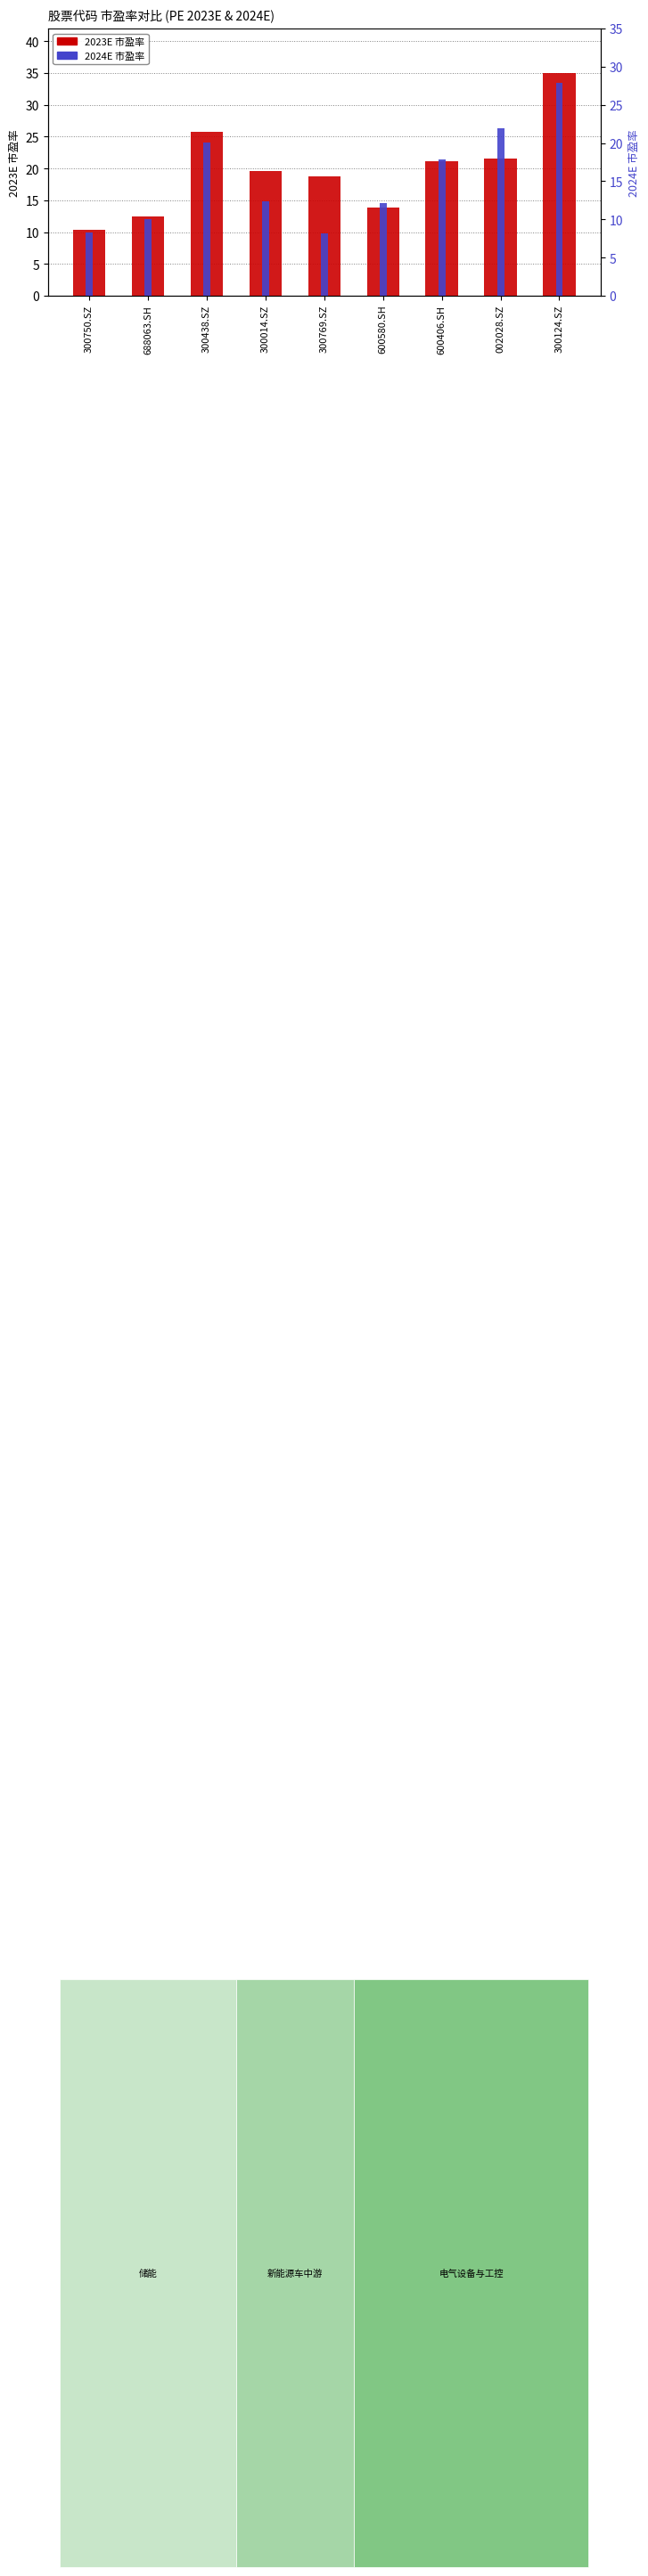

Where does the 2024E PE series first go above 12?

300438.SZ